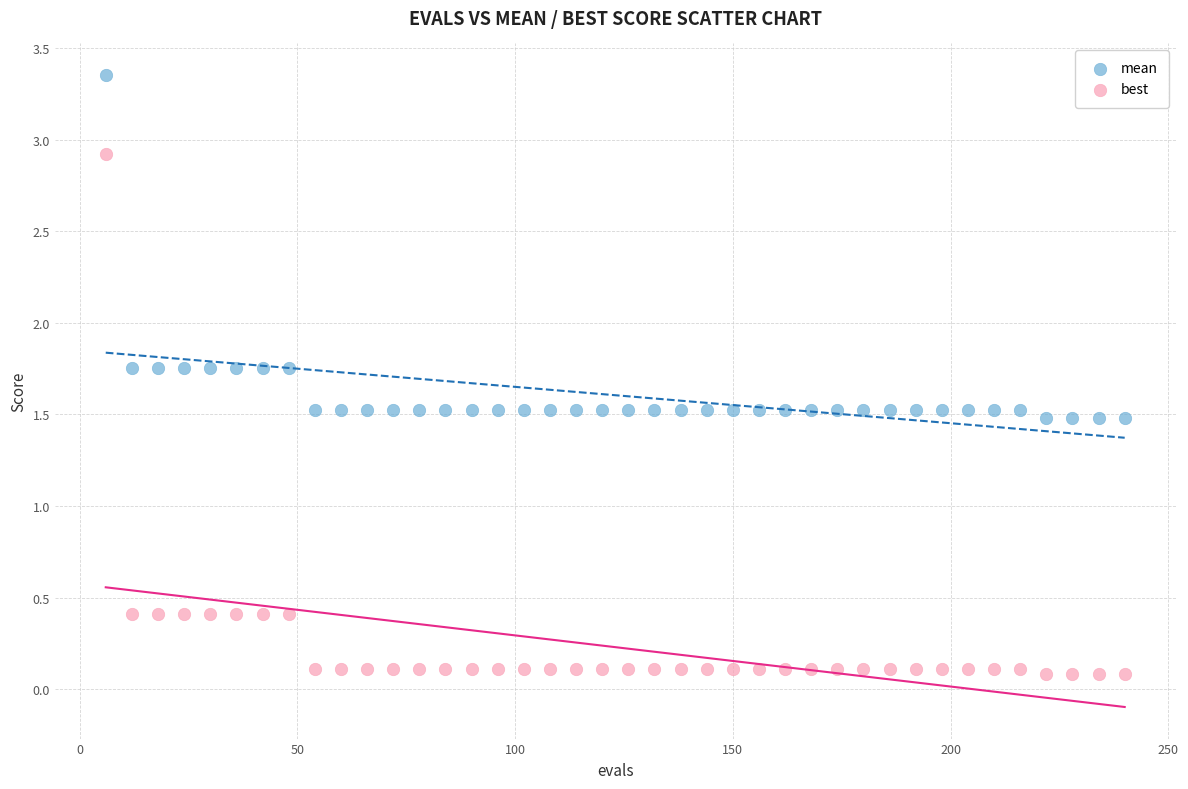

Which series contains the highest Y value?

mean